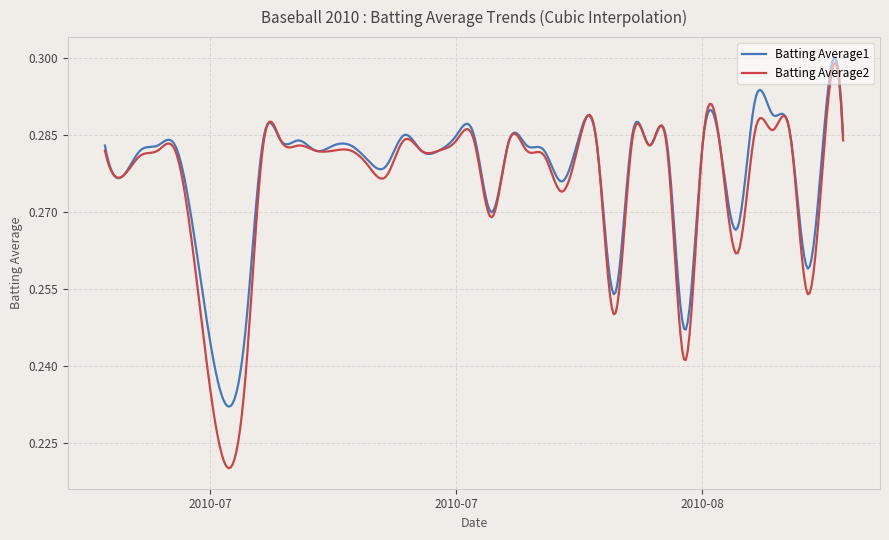

Which series has the largest range (max minus min)?

Batting Average2